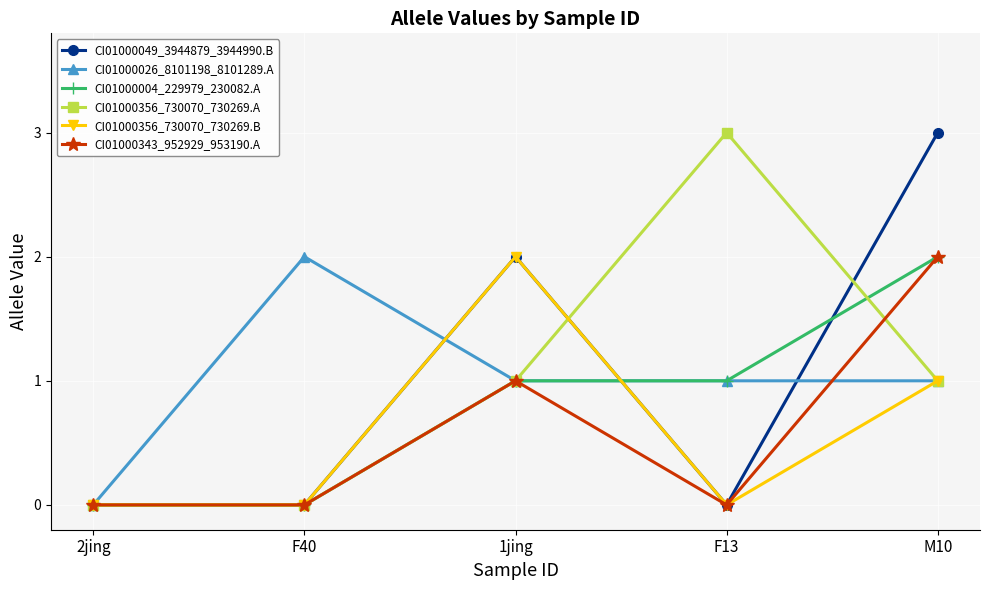

What is the sum of all CI01000343_952929_953190.A values?

3